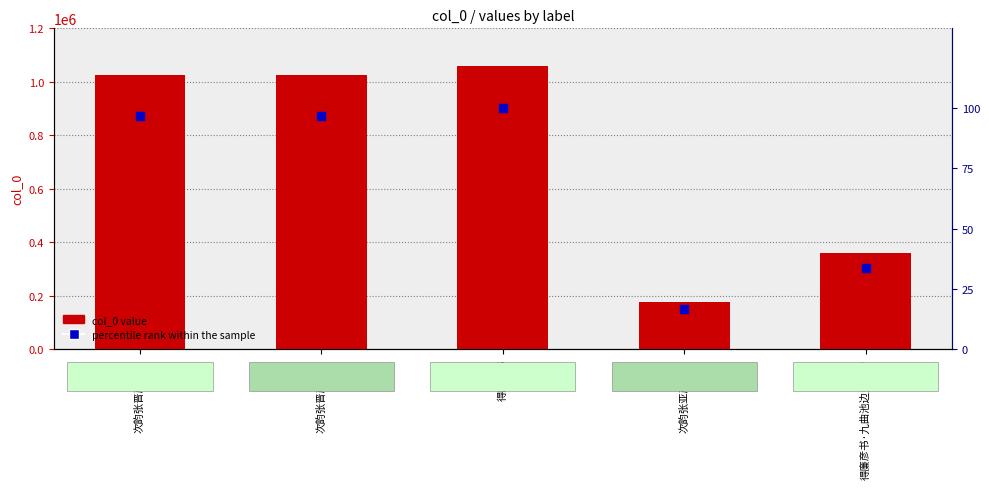

Which series has the largest Y range (max minus min)?

col_0 value